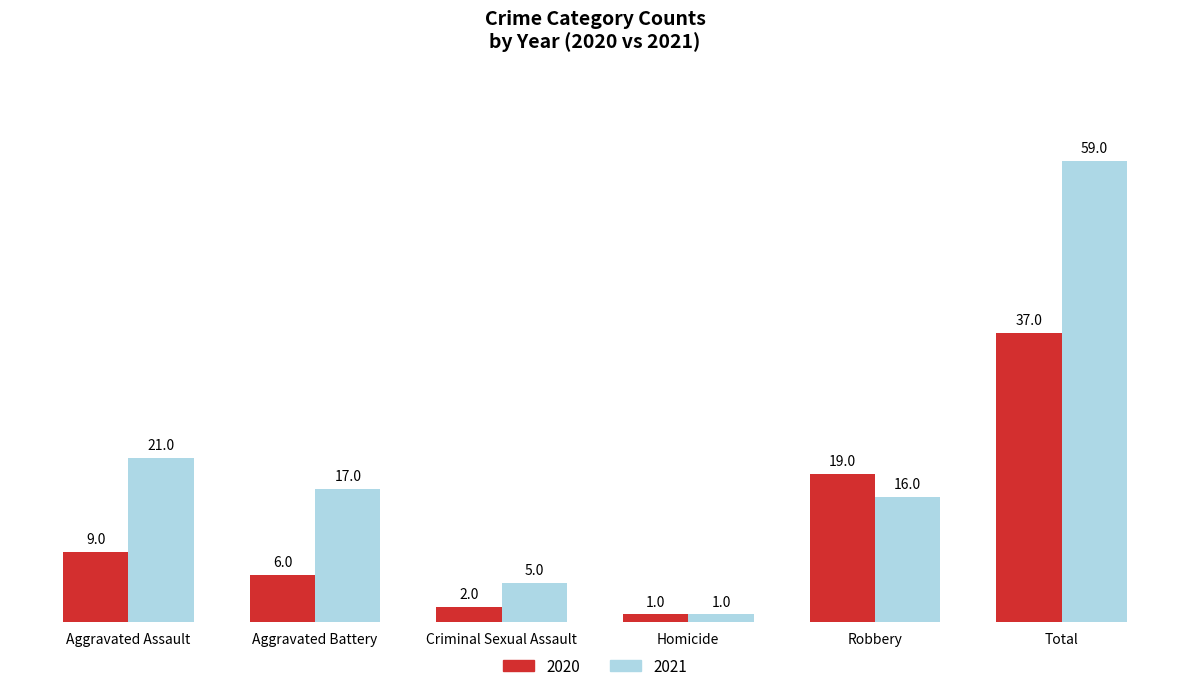

What is the sum of the 2021 values at Criminal Sexual Assault and Total?

64